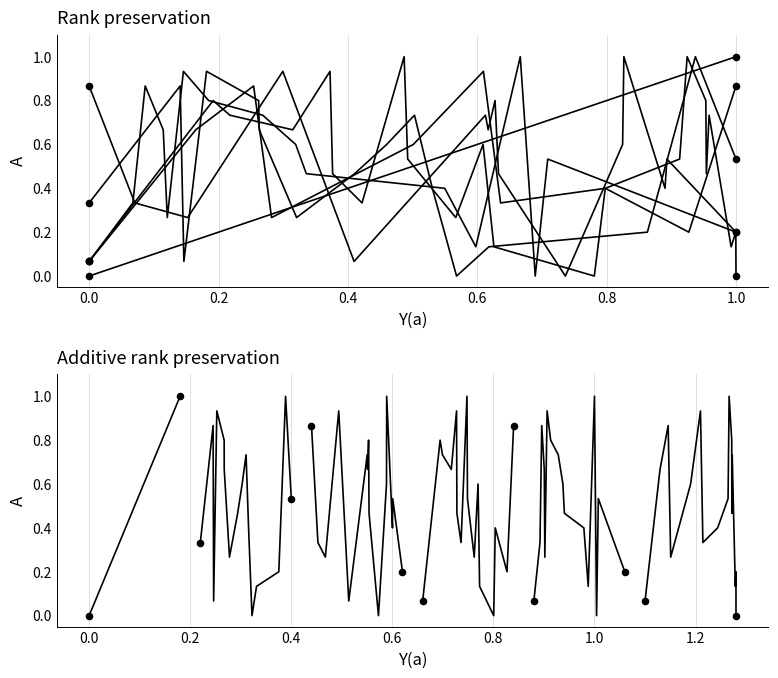

At how many categories does at least one series exceed 0?

16